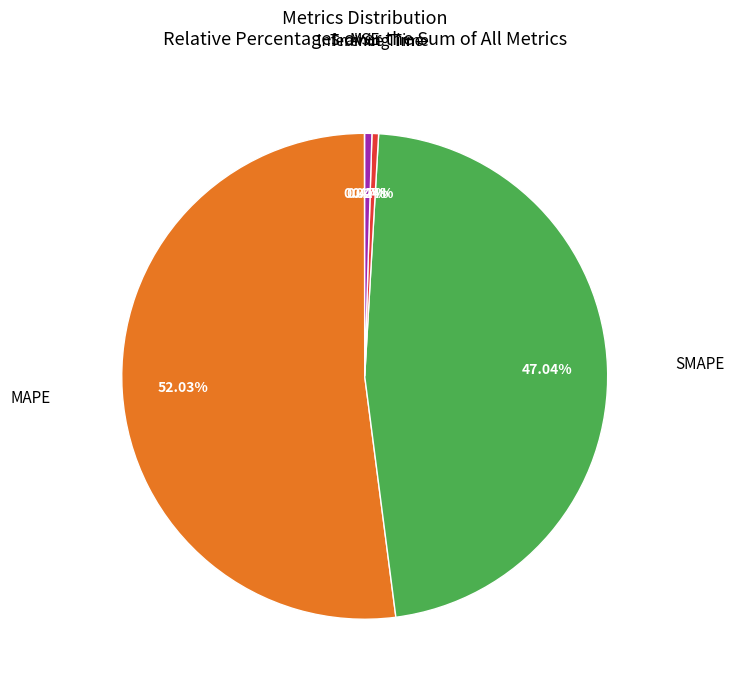

Does any single category account for the majority?

Yes